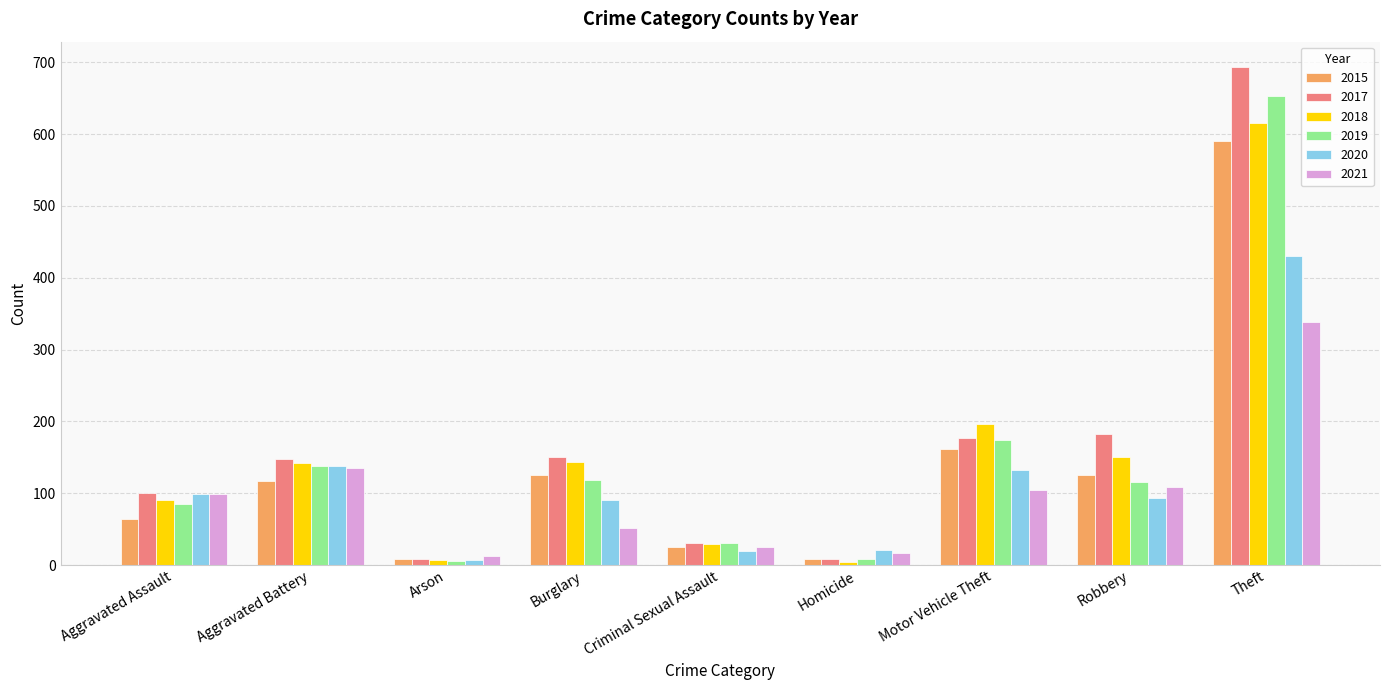

Which series has the widest spread of values?

2017